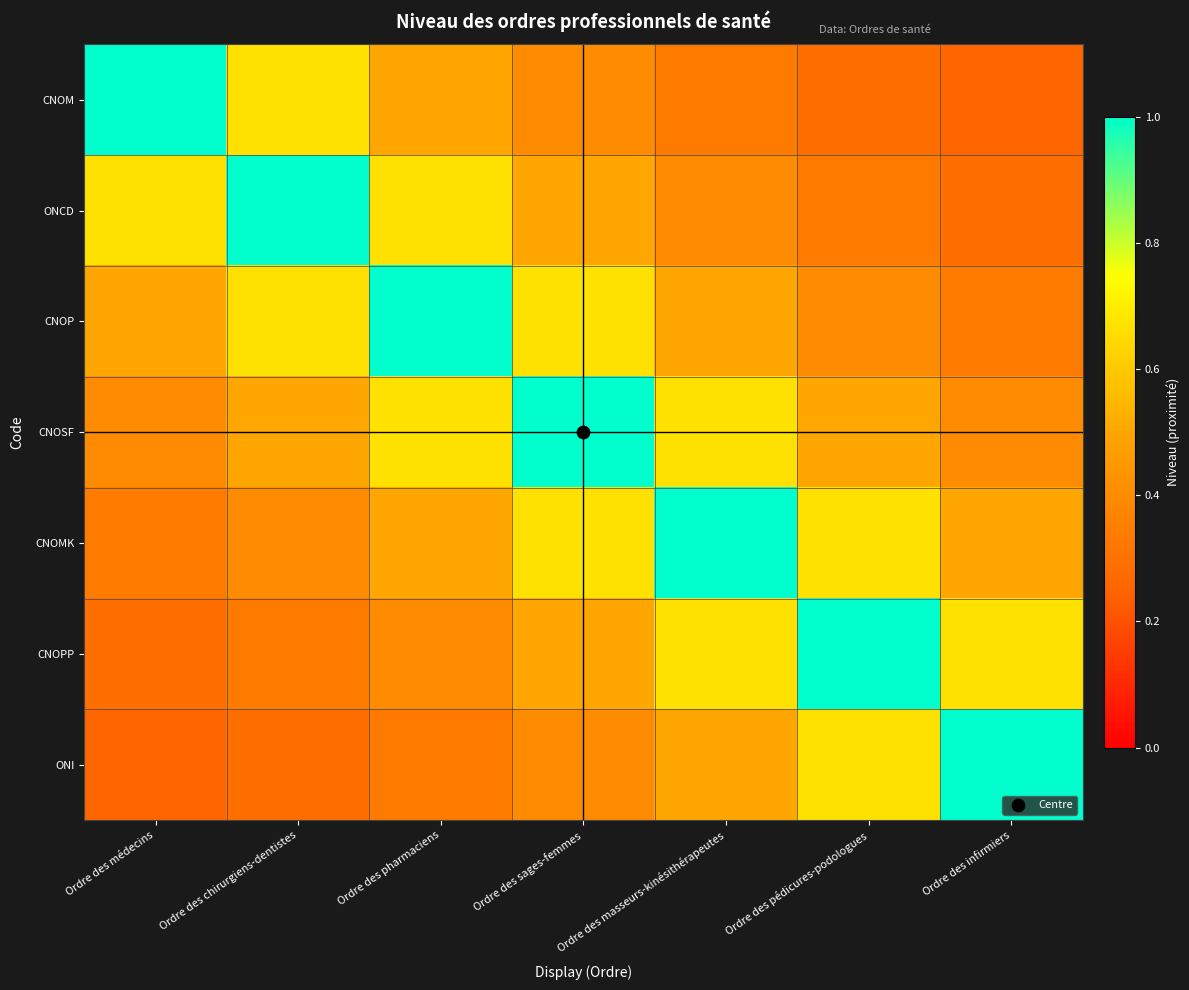

List the series in order of their peak value, highest first.

CNOM, ONCD, CNOP, CNOSF, CNOMK, CNOPP, ONI